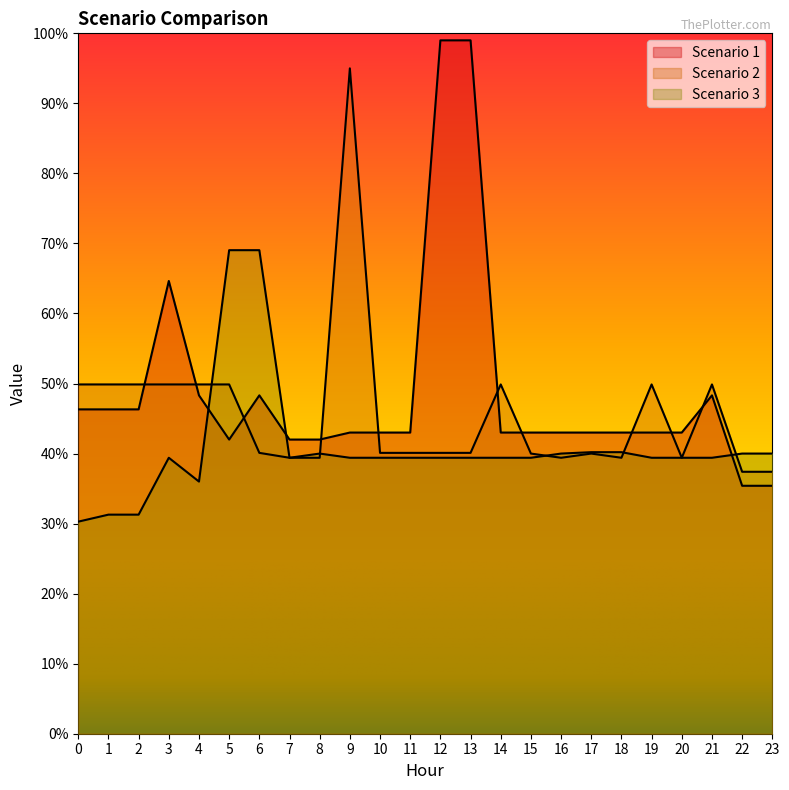

What is the sum of the Scenario 1 values at 3 and 23?

100.0